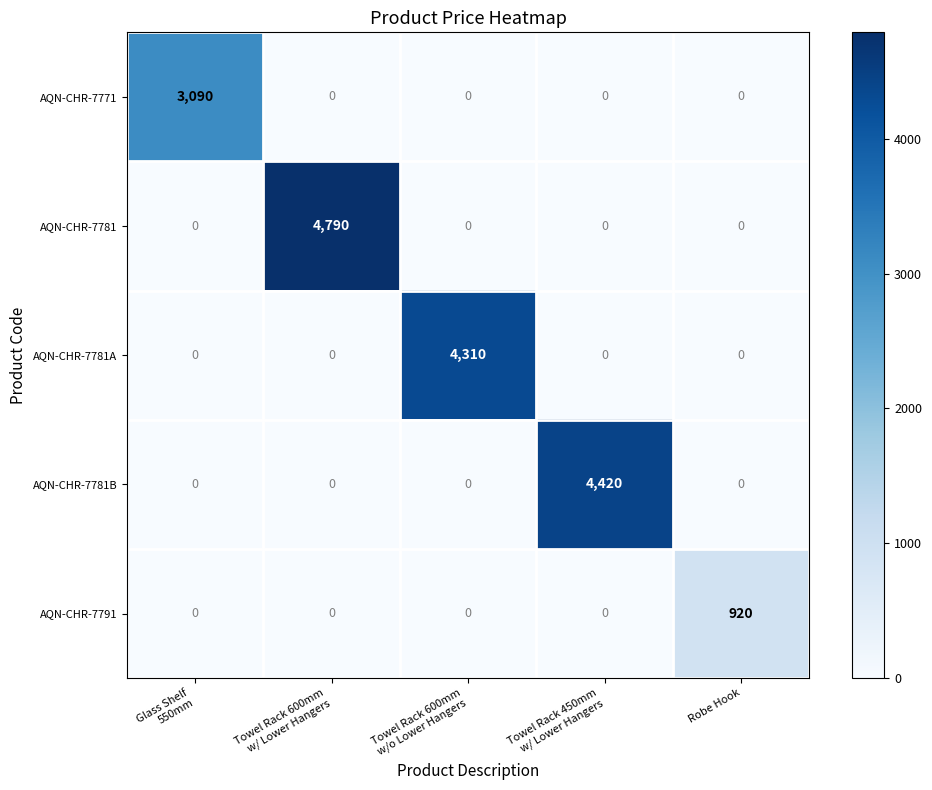

What is the sum of all AQN-CHR-7781A values?

4310